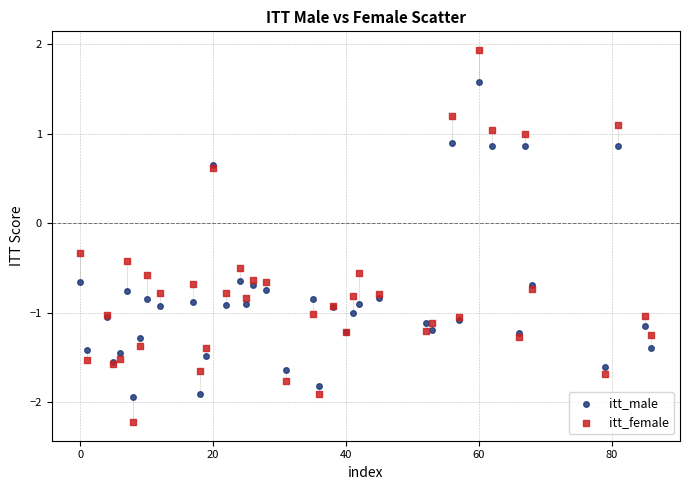

Across all series, what Y value is closest to 0?

-0.3